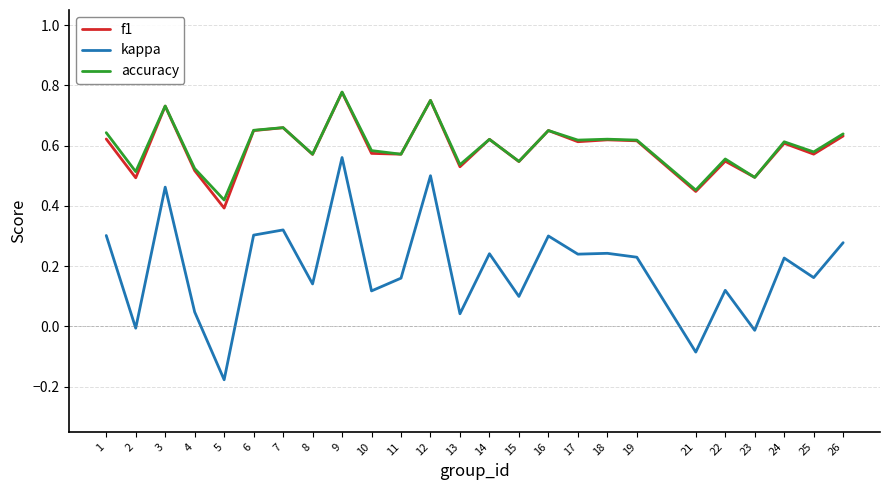

Which series has the widest spread of values?

kappa